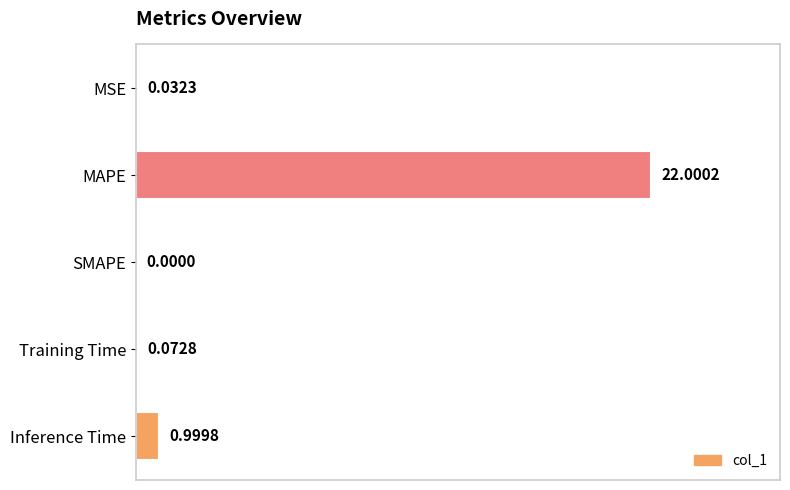

Count the number of categories in the chart.

5